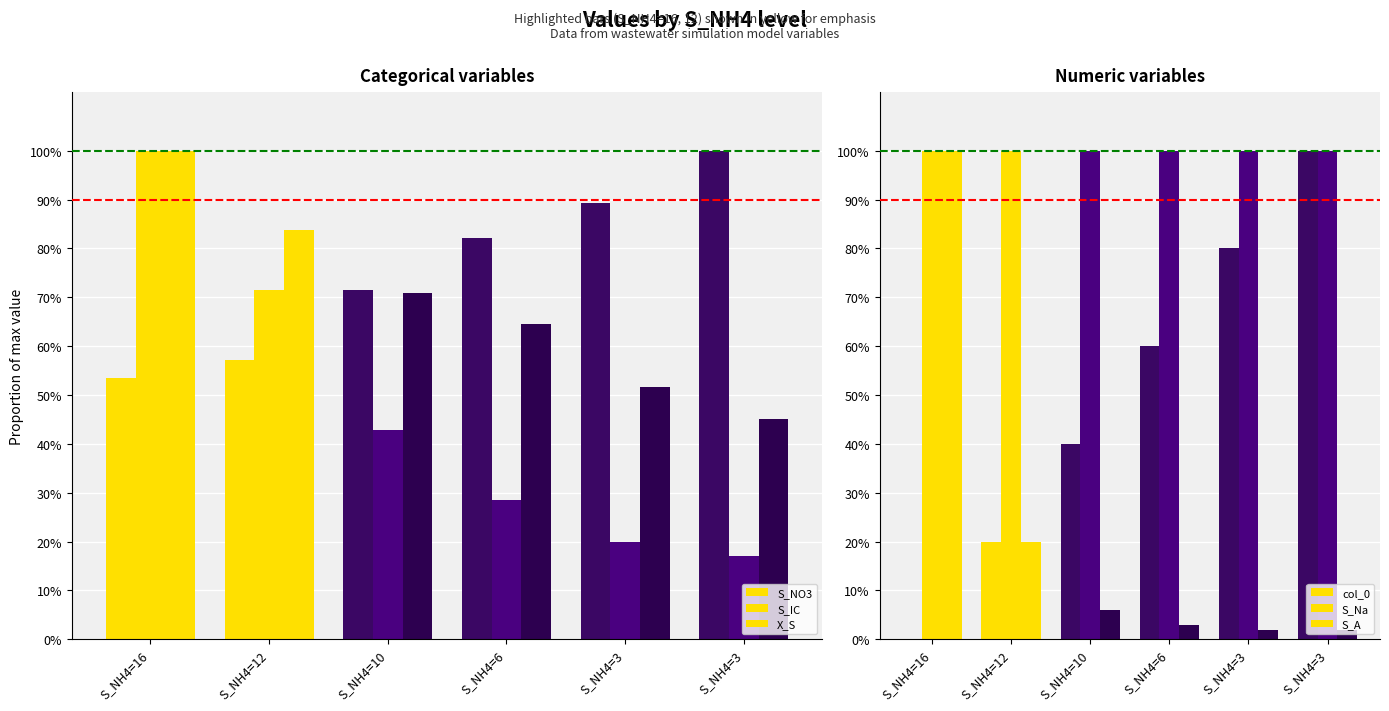

Is the value of X_S at S_NH4=12 greater than the value of col_0 at S_NH4=6?

Yes